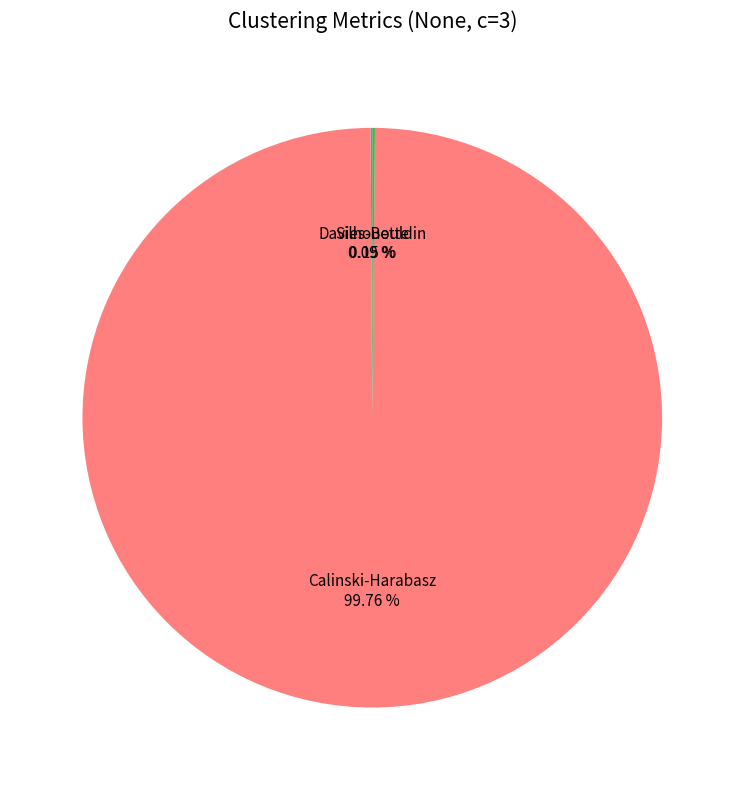

Which category has the biggest portion of the pie?

Calinski-Harabasz